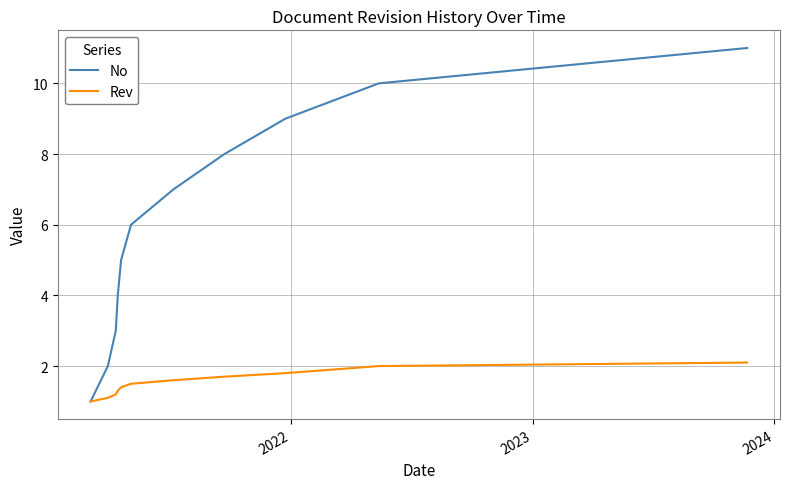

True or false: No has more than 2 interior local peaks.

False